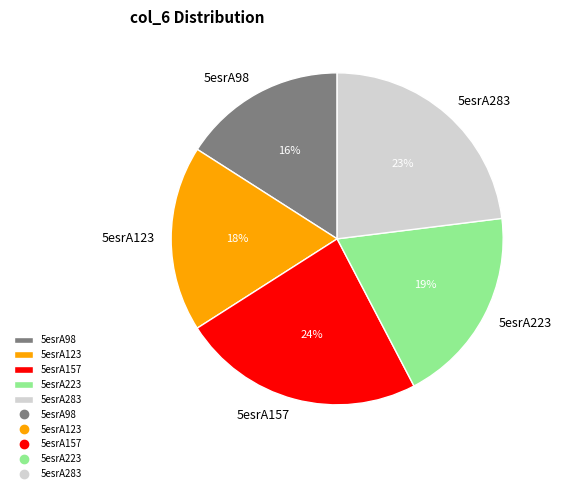

Between 5esrA98 and 5esrA123, which is larger?

5esrA123